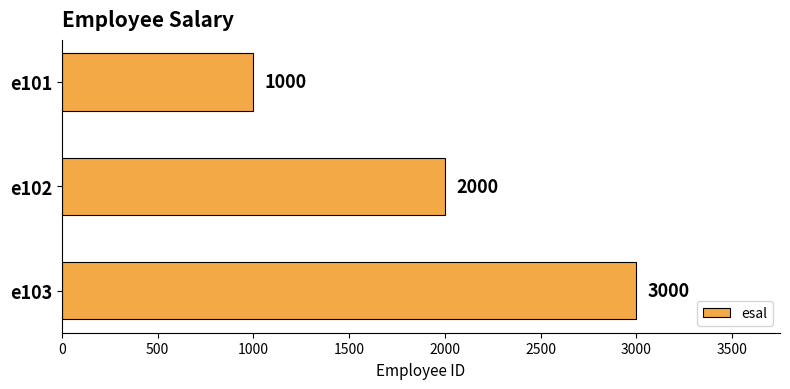

What is the sum of the values at e102 and e101?

3000